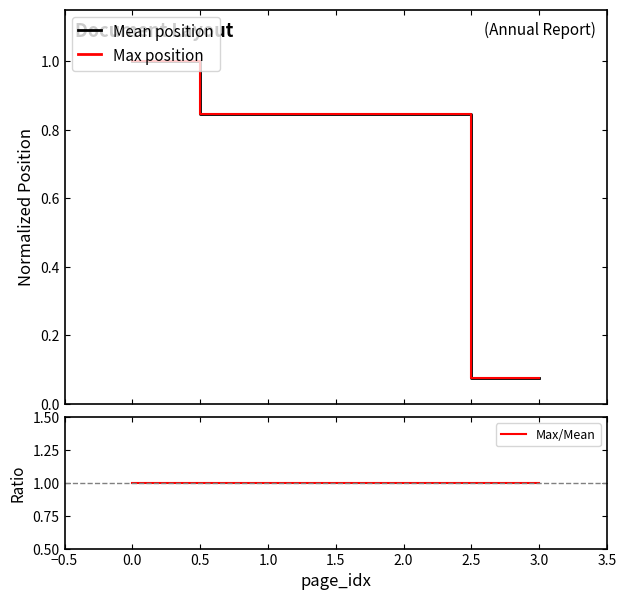

True or false: Mean position and Max position intersect in this chart.

False